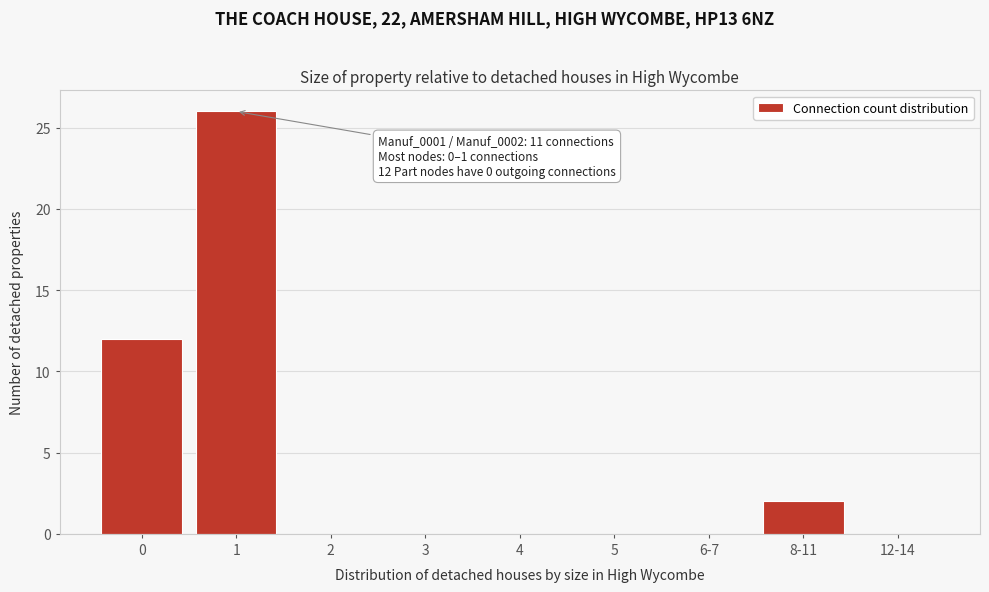

Reading left to right, transcribe all the data shown in this chart.

0=12	1=26	2=0	3=0	4=0	5=0	6-7=0	8-11=2	12-14=0